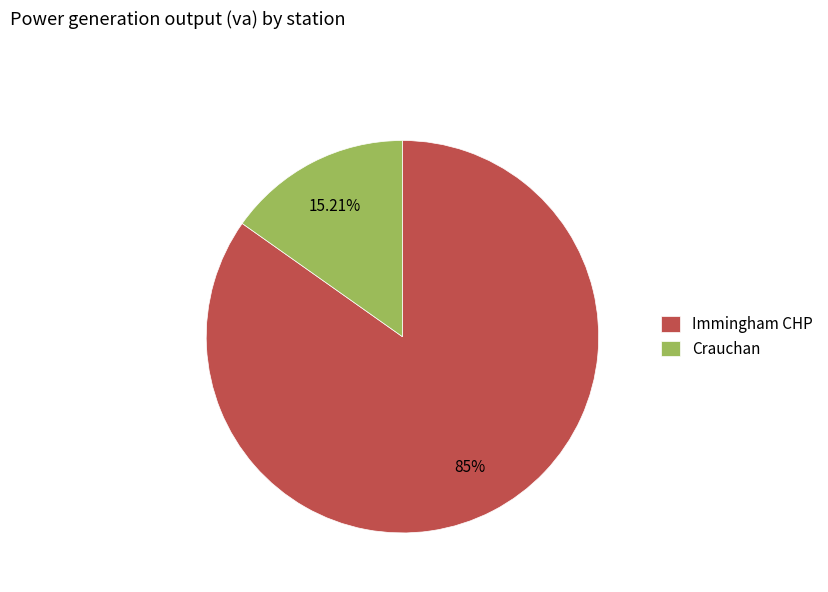

To the nearest percent, what is the difference between the Crauchan and Immingham CHP slice percentages?

70%